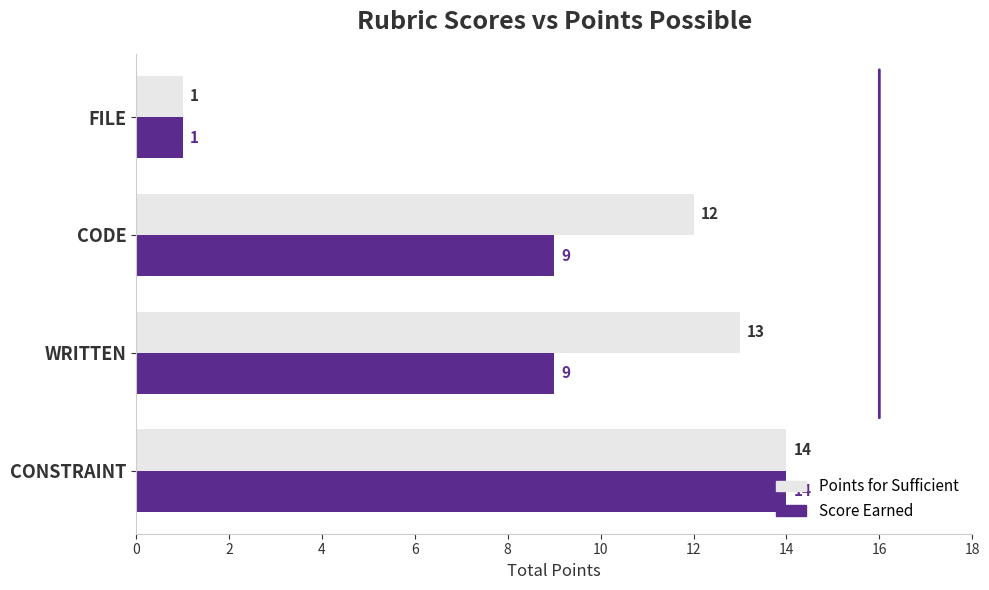

Which label corresponds to the smallest value in the chart?

FILE